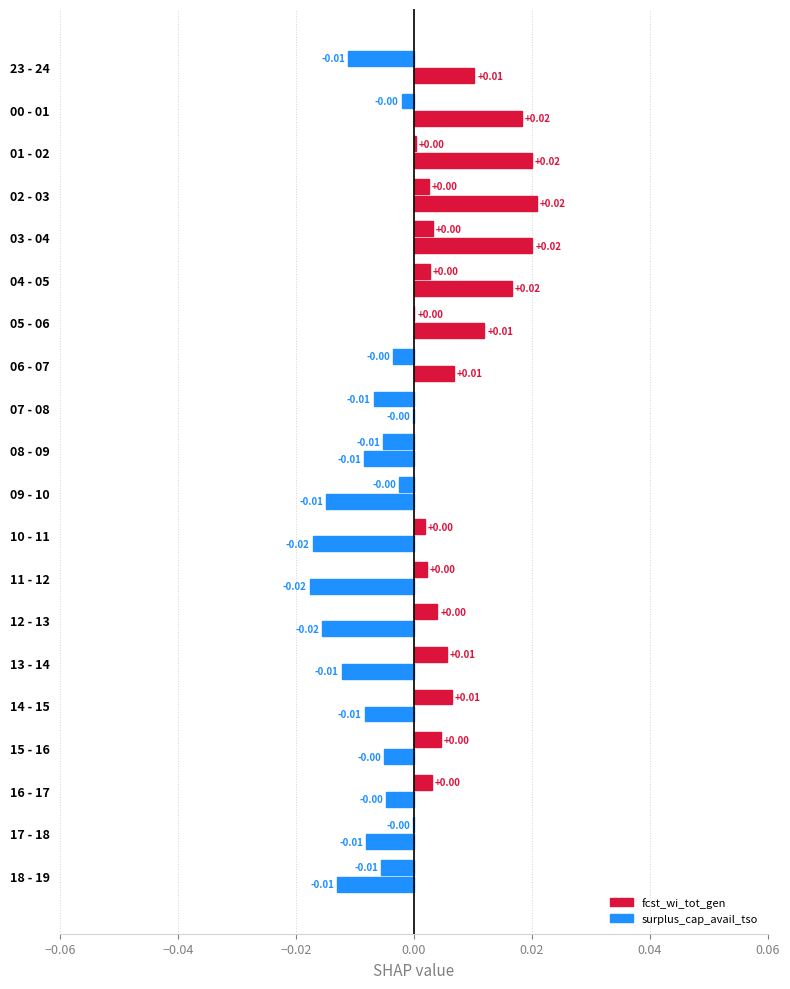

How many values in the surplus_cap_avail_tso series exceed 0?

12